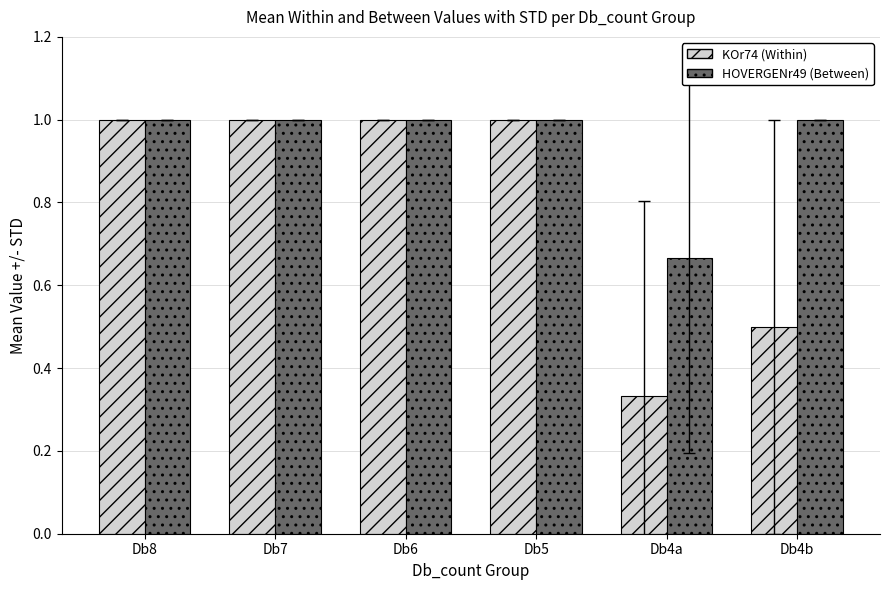

What is the total value across all series at Db4b?

1.5